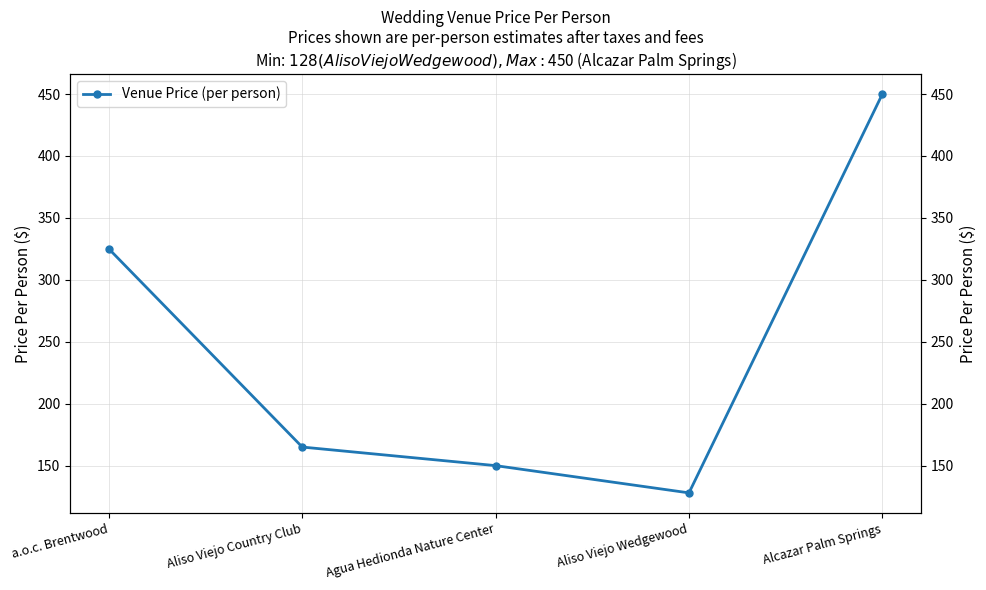

Is it true that the value at Agua Hedionda Nature Center is 63?

False